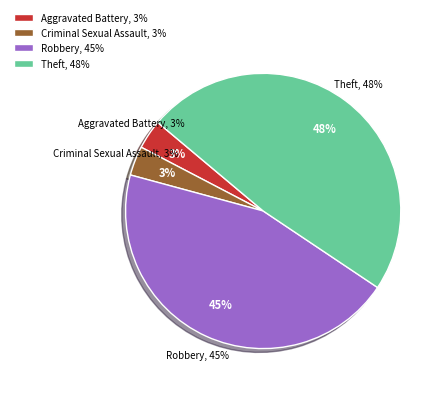

Does any single category account for the majority?

No